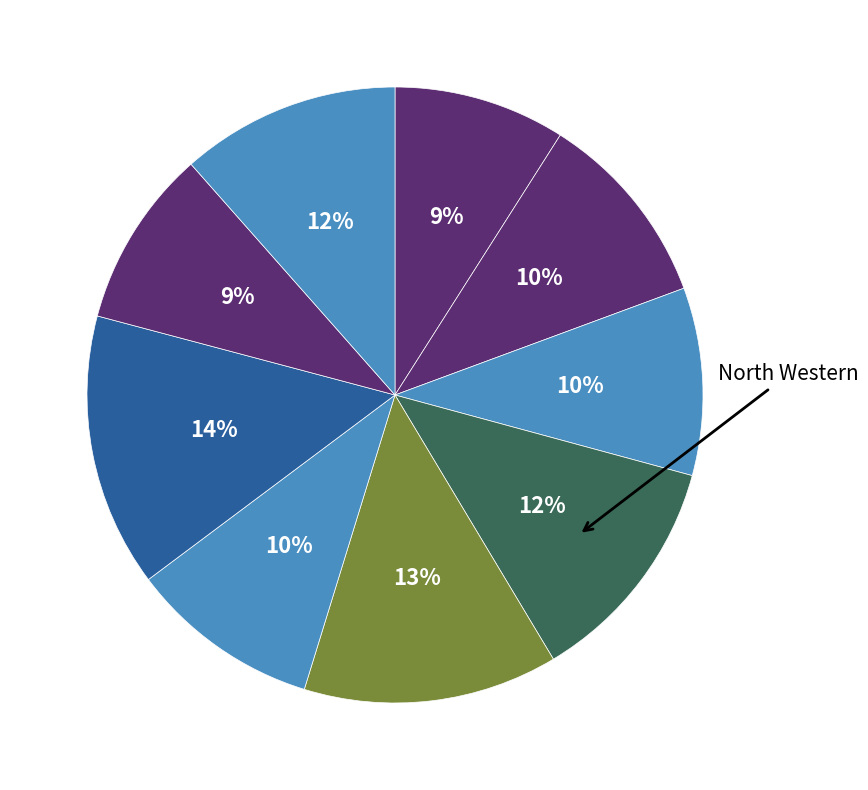

How many segments does this pie chart have?

9